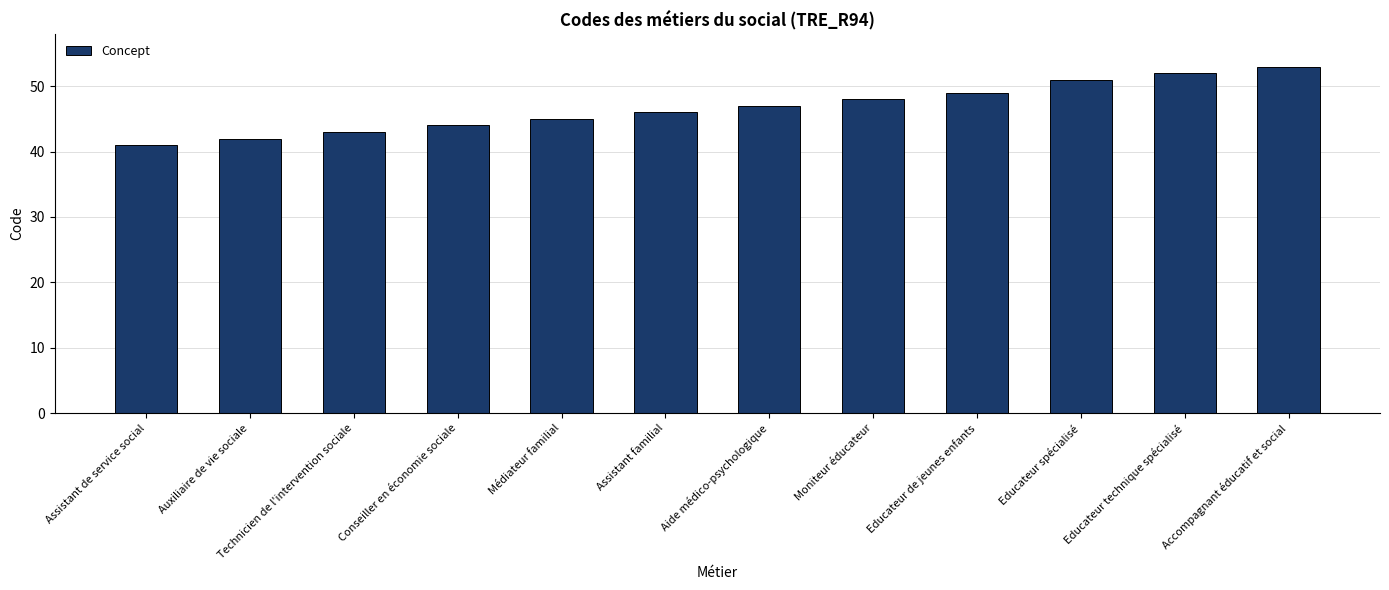

How many data points does each series have?

12